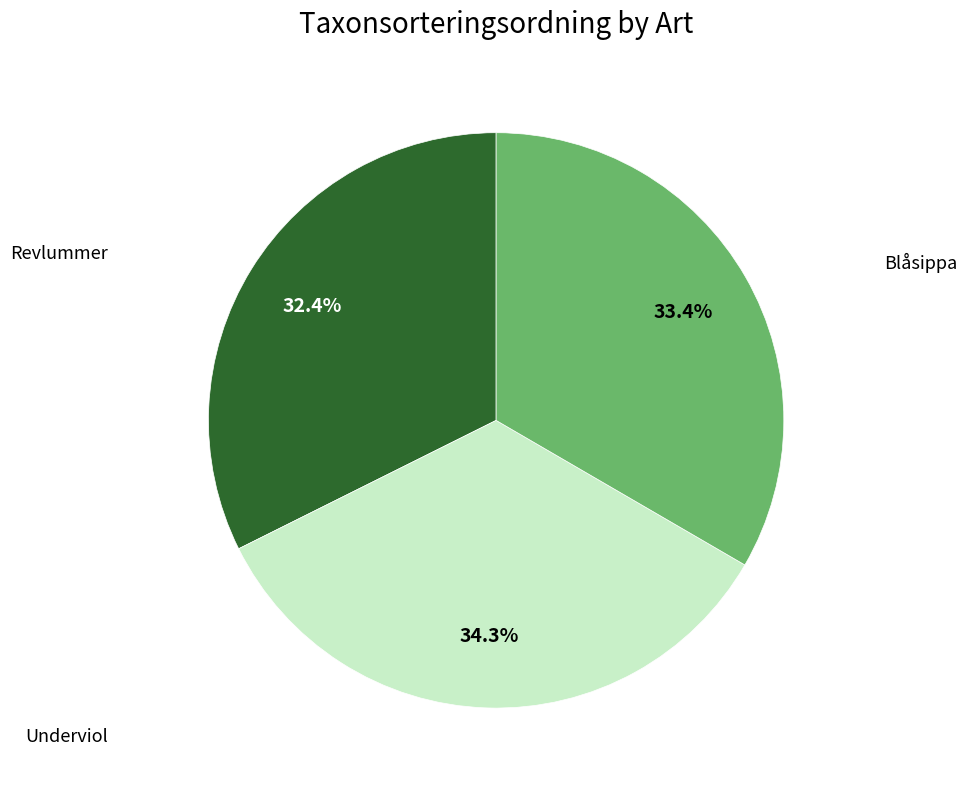

Count the number of slices in the pie.

3